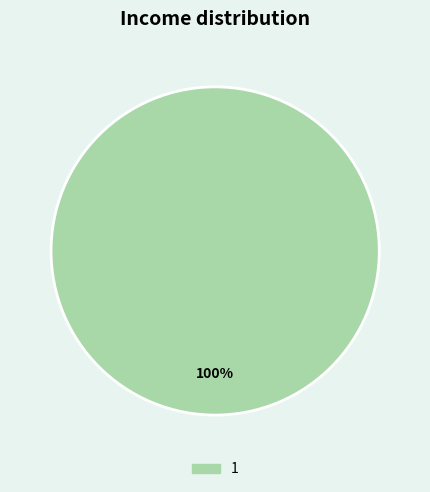

Is there any slice that represents more than half of the pie?

Yes